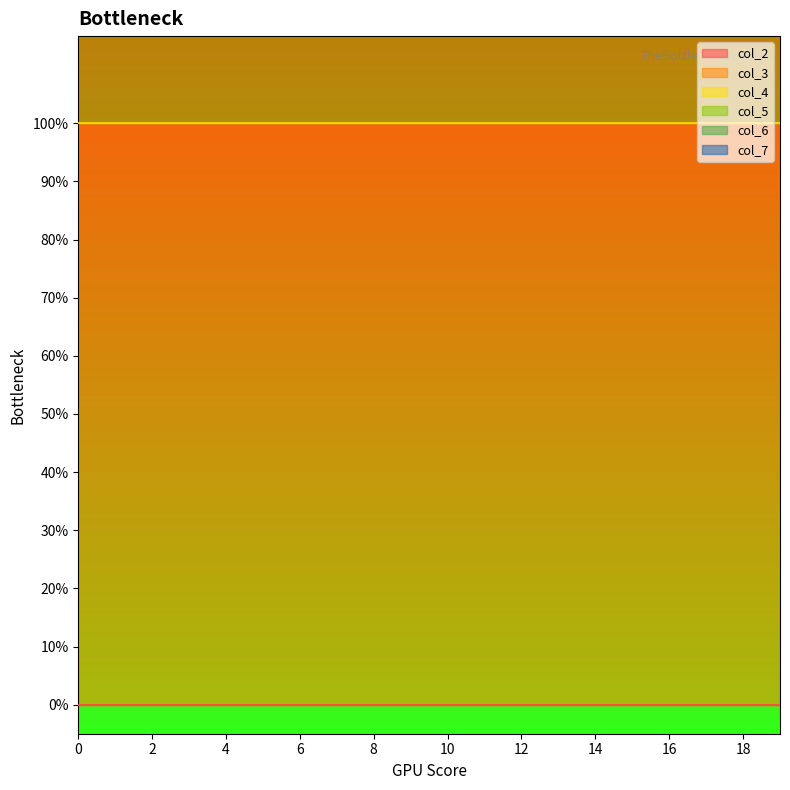

What is the total value across all series at 0?

2